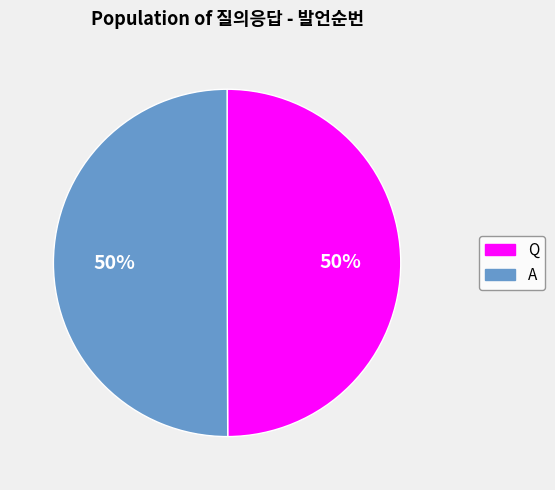

To the nearest percent, what is the combined percentage of A and Q?

100%